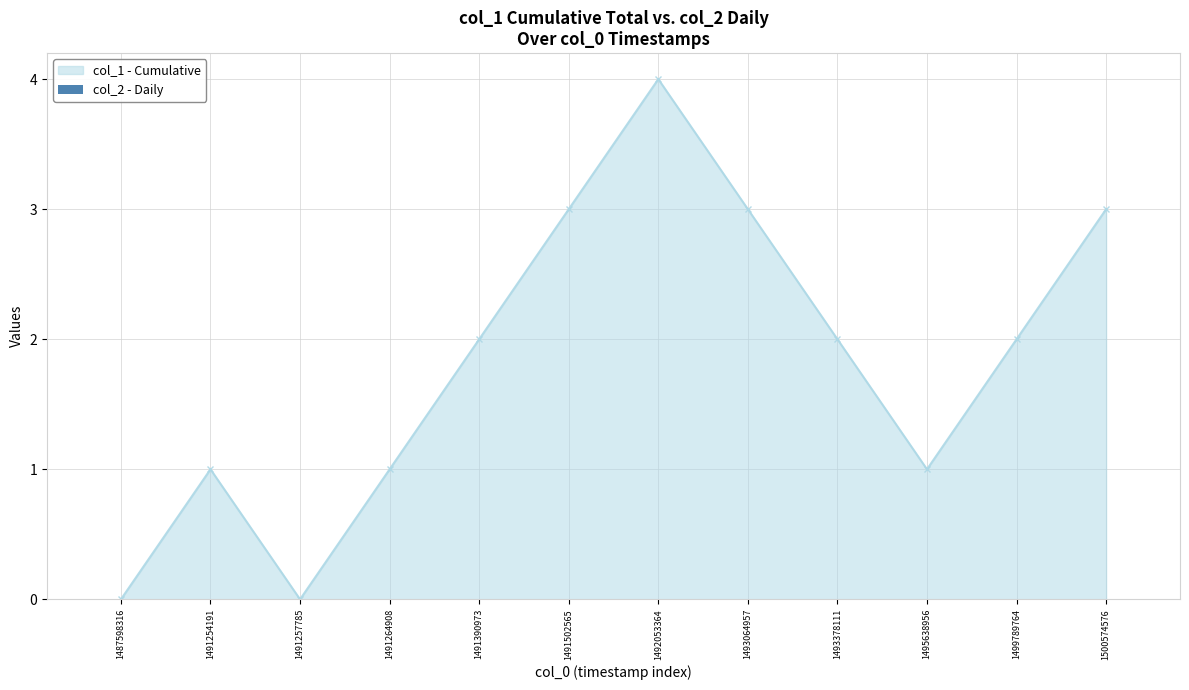

Reading right to left, extract all data points from this chart.

1500574576=3	1499789764=2	1495638956=1	1493378111=2	1493064957=3	1492053364=4	1491502565=3	1491390973=2	1491264908=1	1491257785=0	1491254191=1	1487598316=0